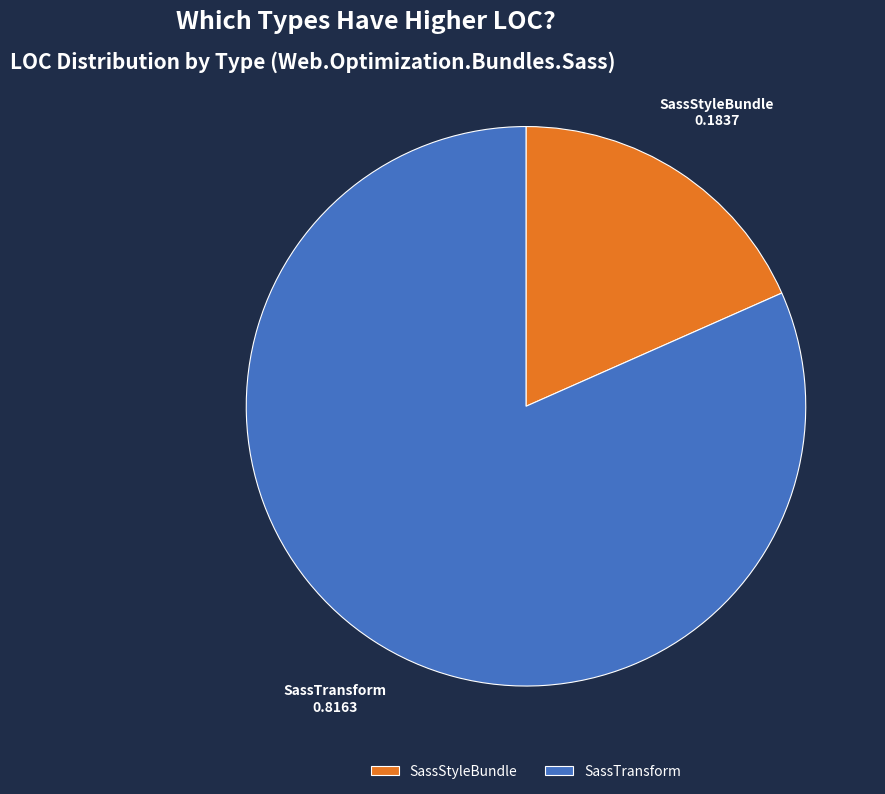

What is the majority slice?

SassTransform